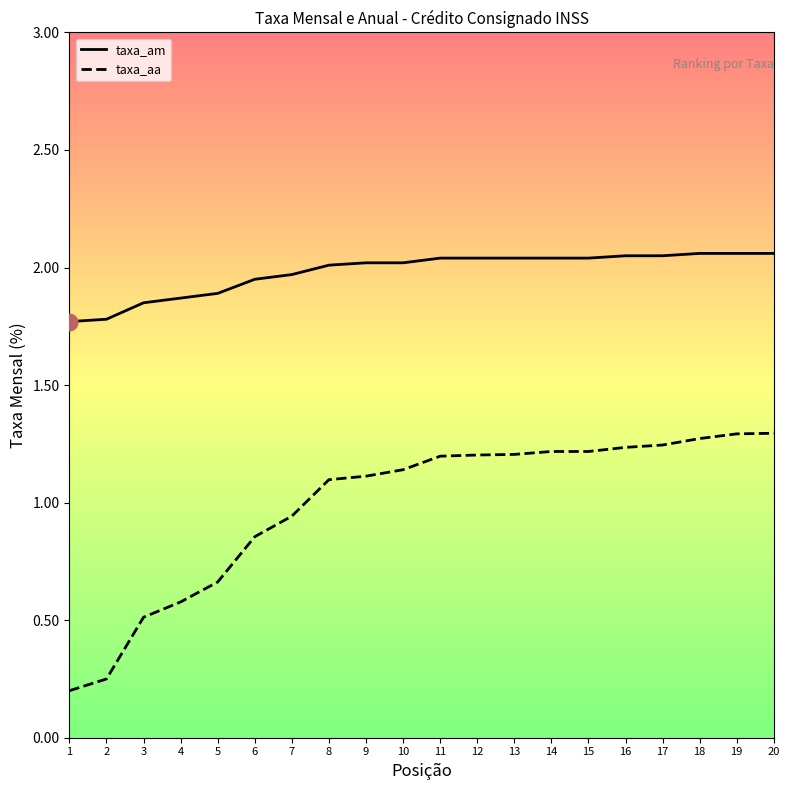

Is this an area chart (filled region under the line)?

No